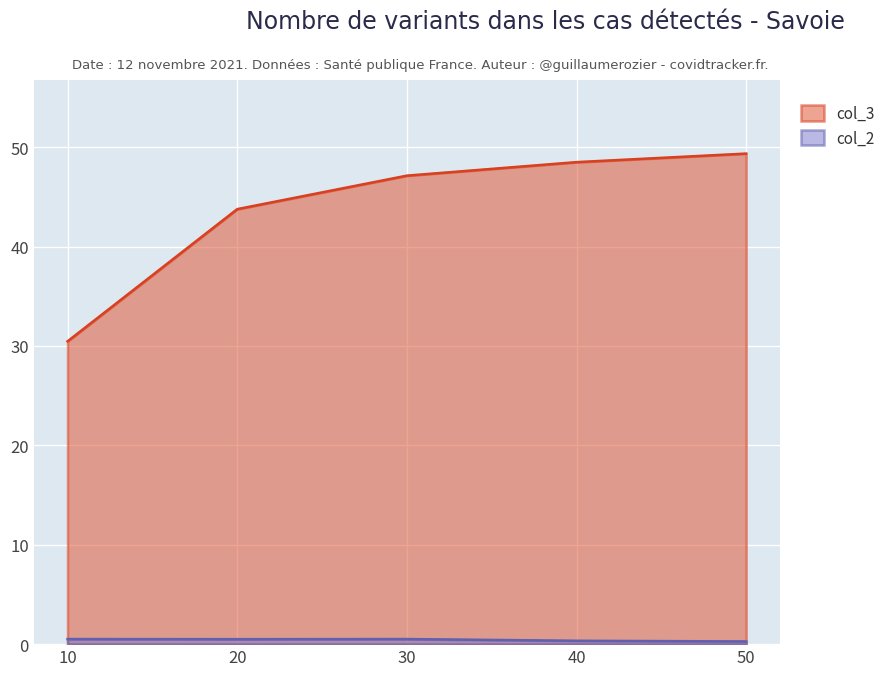

How many values in the col_3 series are below 47?

2